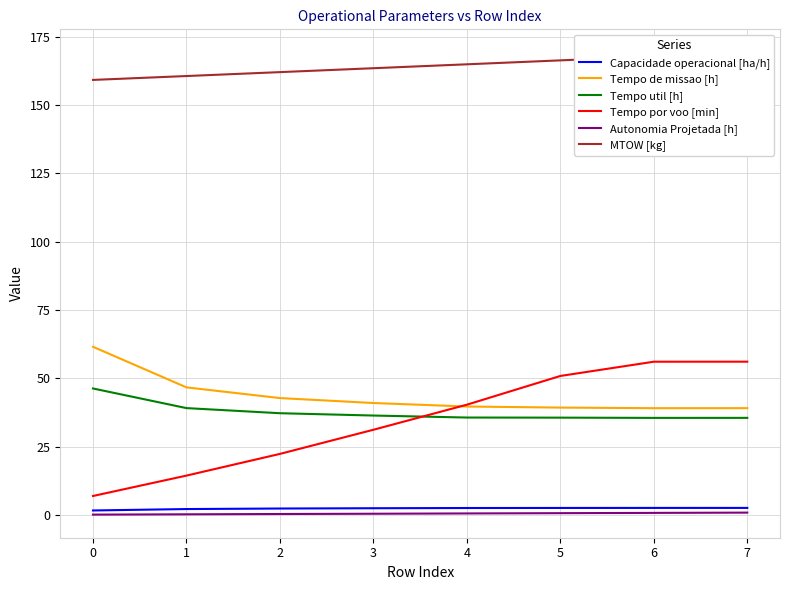

What is the difference between the highest and lowest values at 2?

161.6